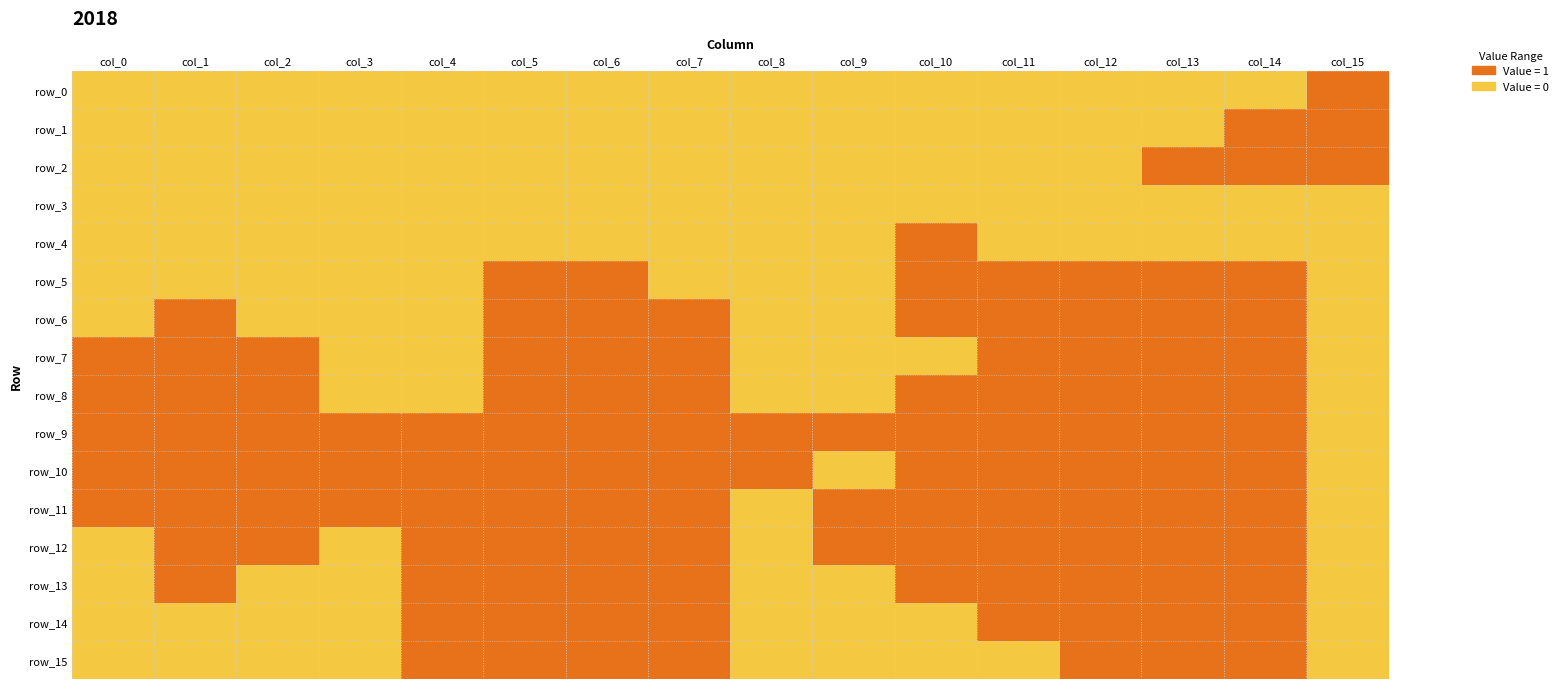

What is the maximum value for row_11?

1